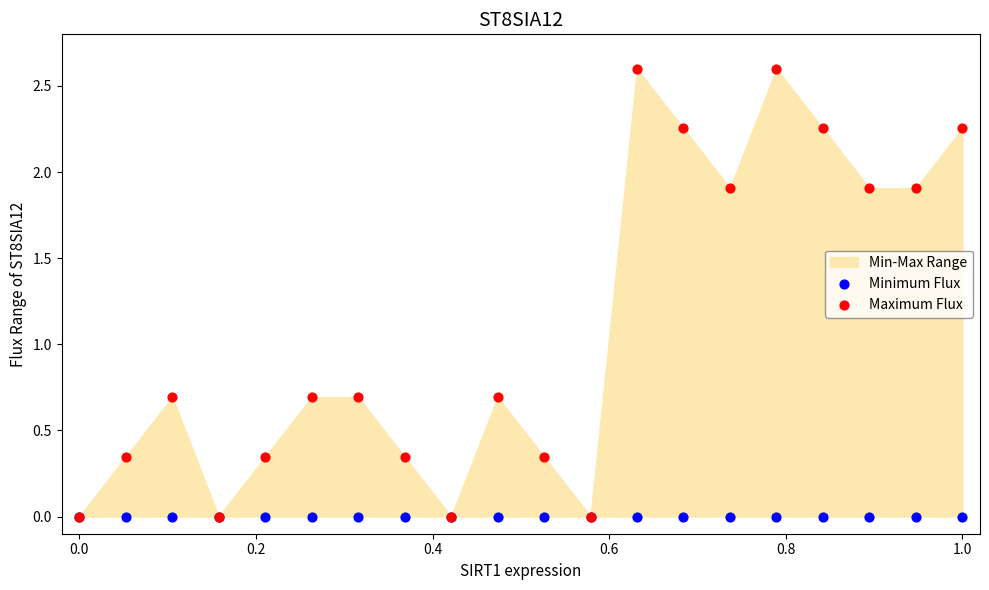

Which series reaches the minimum Y coordinate?

Minimum Flux